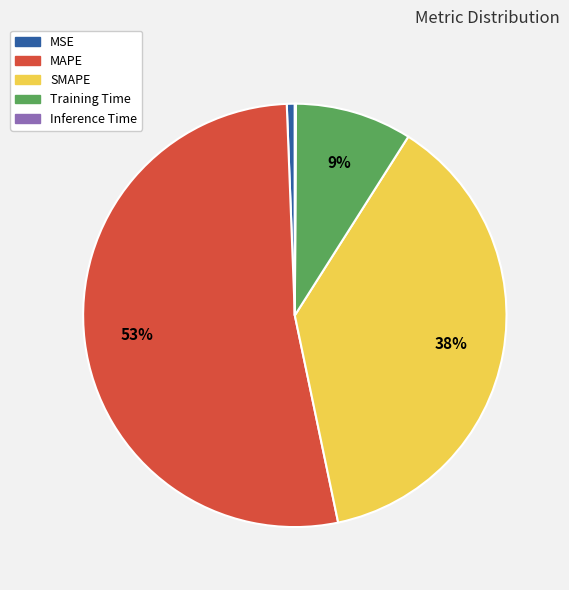

Is it true that MAPE is 61% of the pie?

False